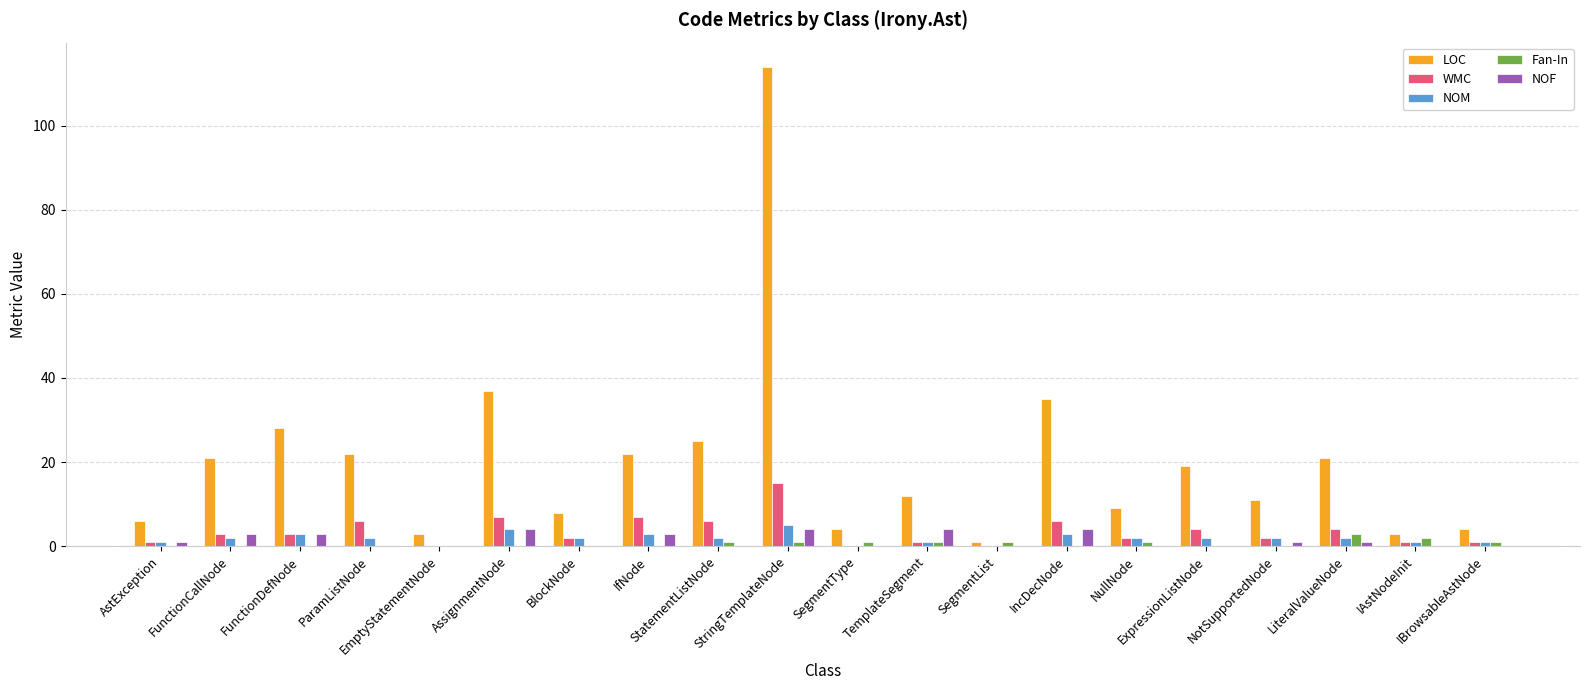

Reading right to left, extract all data points from this chart.

LOC: 4	3	21	11	19	9	35	1	12	4	114	25	22	8	37	3	22	28	21	6
WMC: 1	1	4	2	4	2	6	0	1	0	15	6	7	2	7	0	6	3	3	1
NOM: 1	1	2	2	2	2	3	0	1	0	5	2	3	2	4	0	2	3	2	1
Fan-In: 1	2	3	0	0	1	0	1	1	1	1	1	0	0	0	0	0	0	0	0
NOF: 0	0	1	1	0	0	4	0	4	0	4	0	3	0	4	0	0	3	3	1